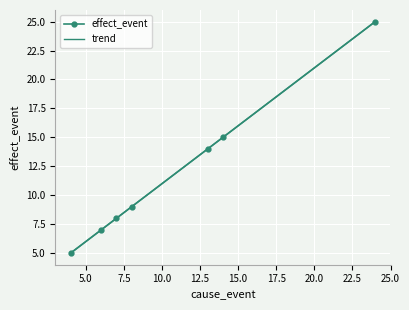

List the labels in order of value, smallest first.

4, 6, 7, 8, 13, 14, 24